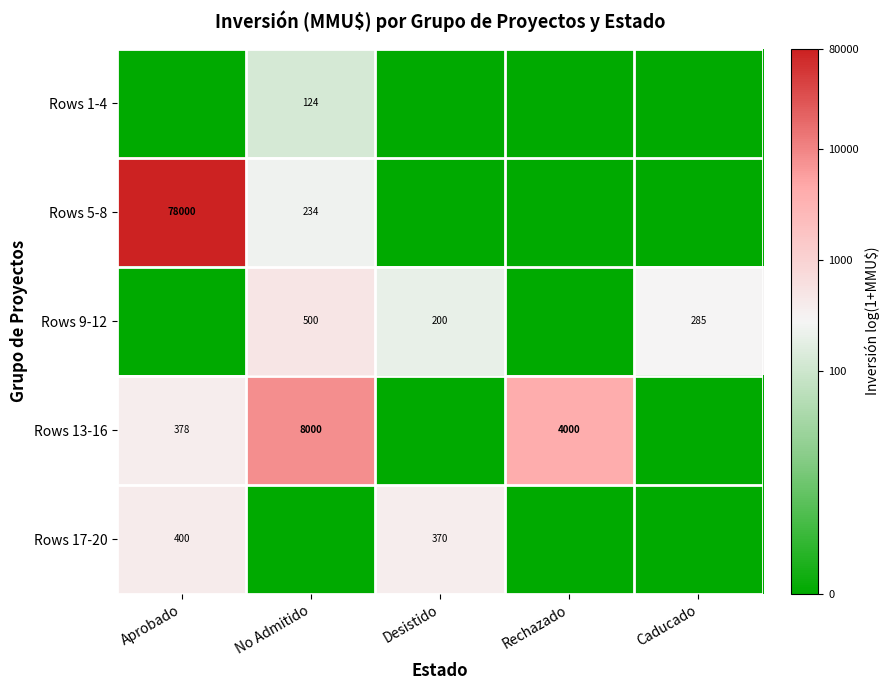

Is it true that Rows 5-8 equals 78000 at Aprobado?

True